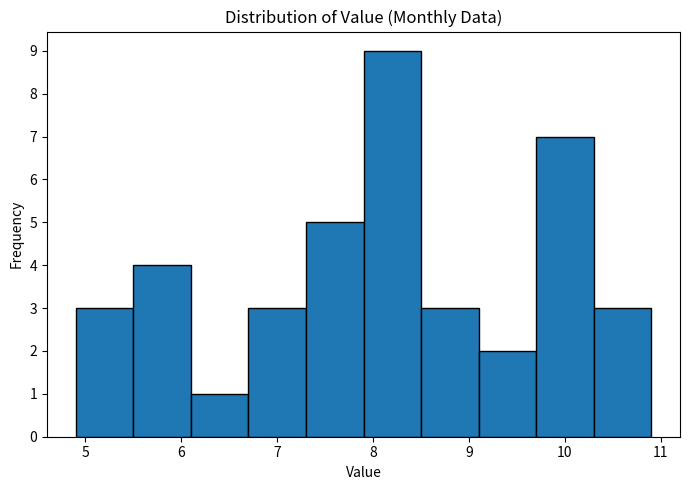

What is the height of the bar covering 7.9 to 8.5 on the x-axis? The values are not printed on the chart, so give them approximately, as read against the axis.

9